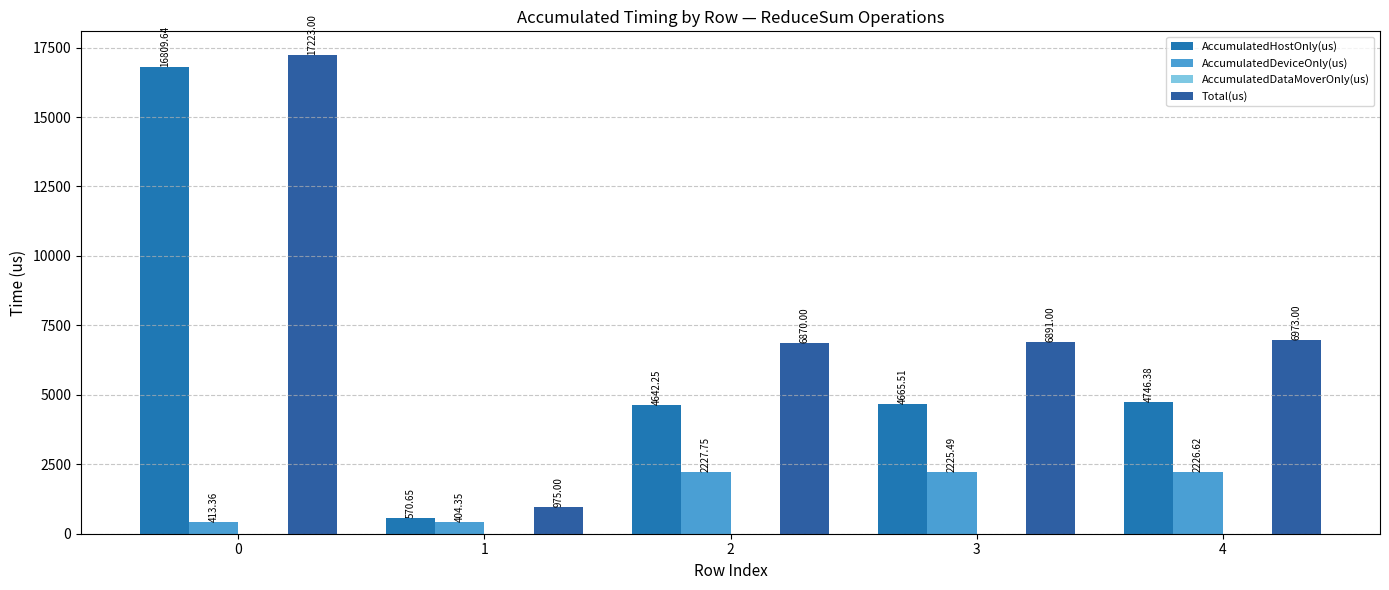

Rank the categories by Total(us) value from highest to lowest.

0, 4, 3, 2, 1